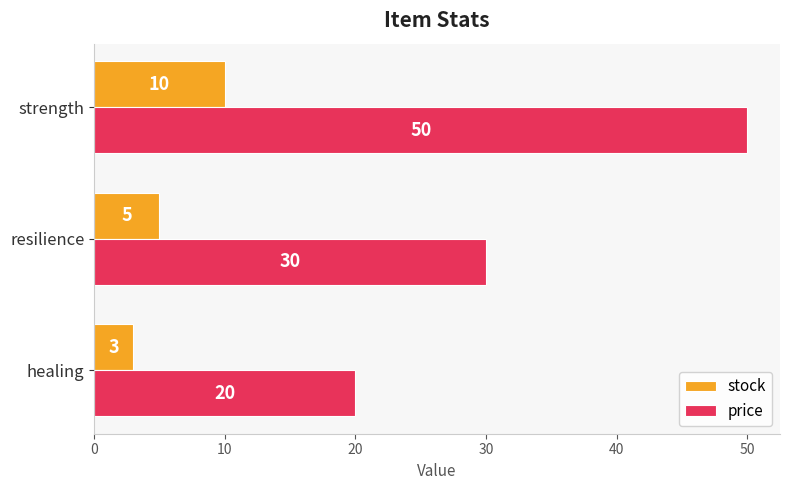

The stock series shows 5 at healing. True or false?

False